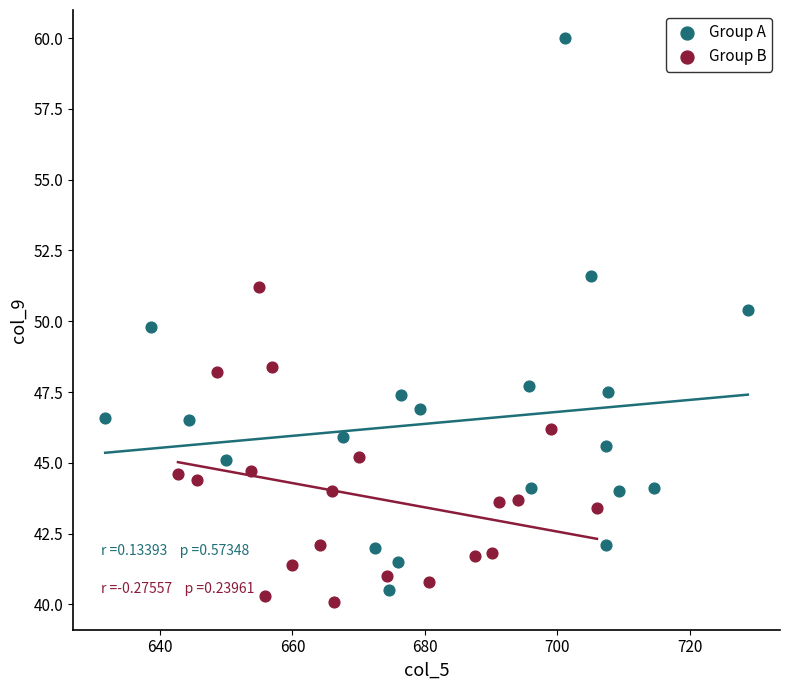

What are all the series names shown in the legend?

Group A, Group B